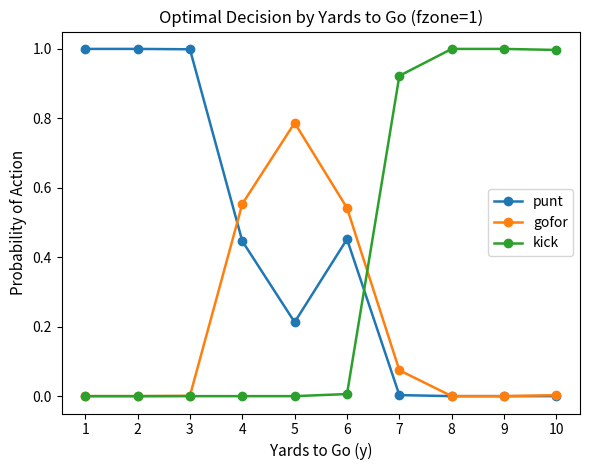

True or false: punt has more than 0 points higher than both neighbors.

True